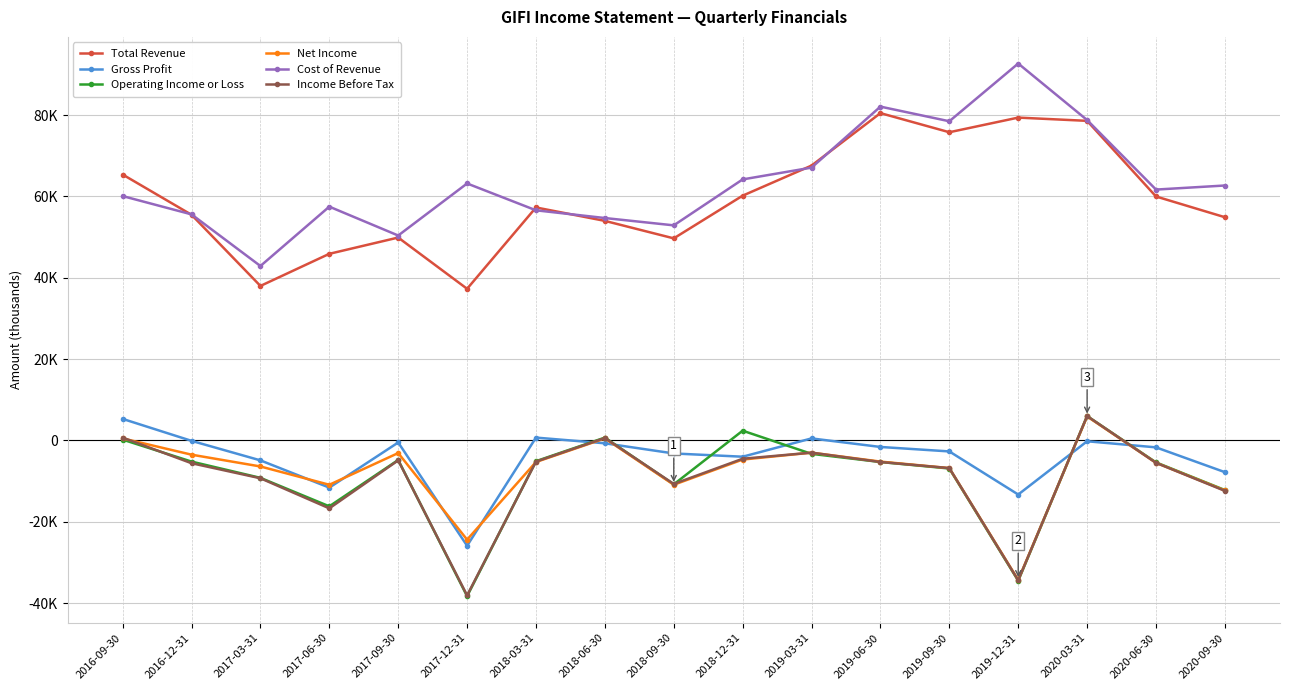

In Net Income, how many points are lower than both neighbors (excluding endpoints)?

4